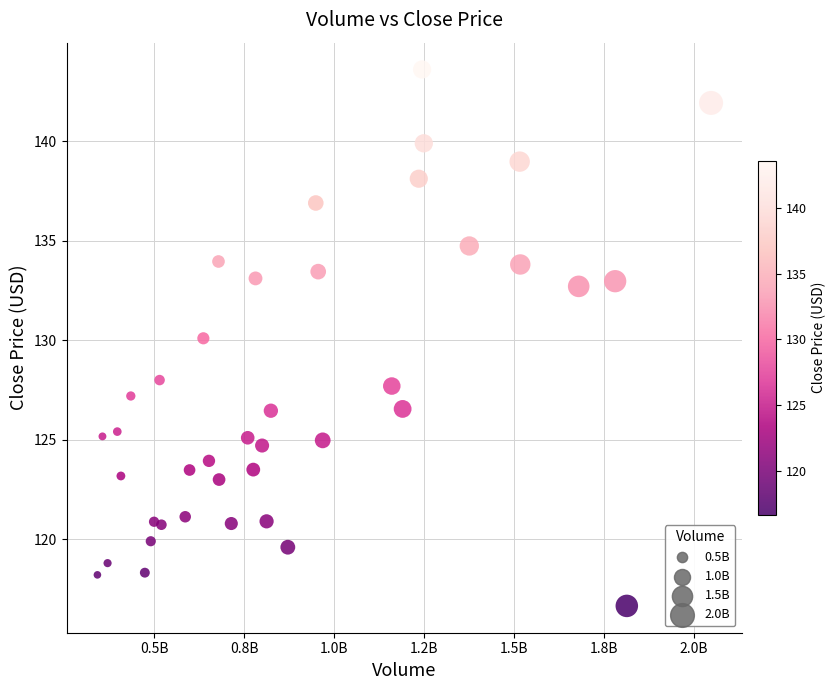

What is the range of Y values (max minus min)?

27.0